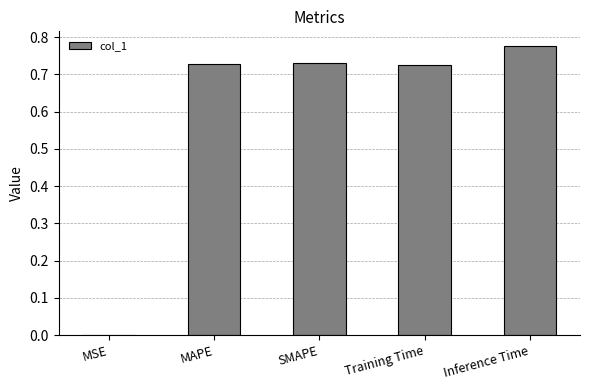

Which has a higher value, MSE or SMAPE?

SMAPE